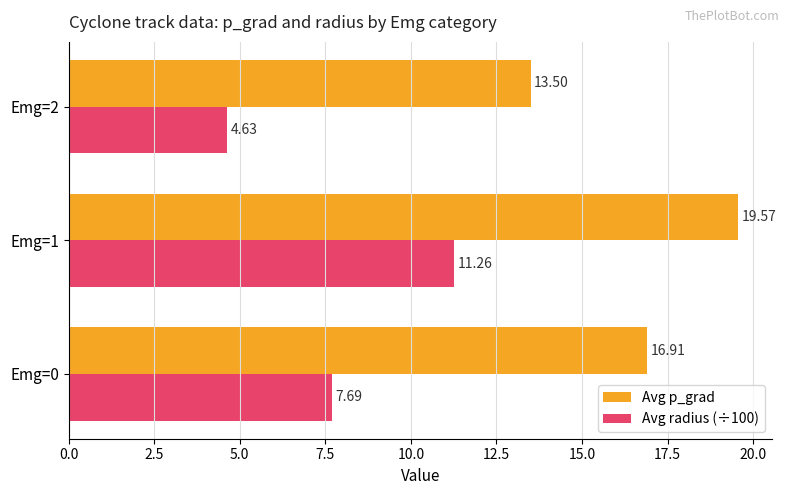

At which category is the sum across all series the highest?

Emg=1